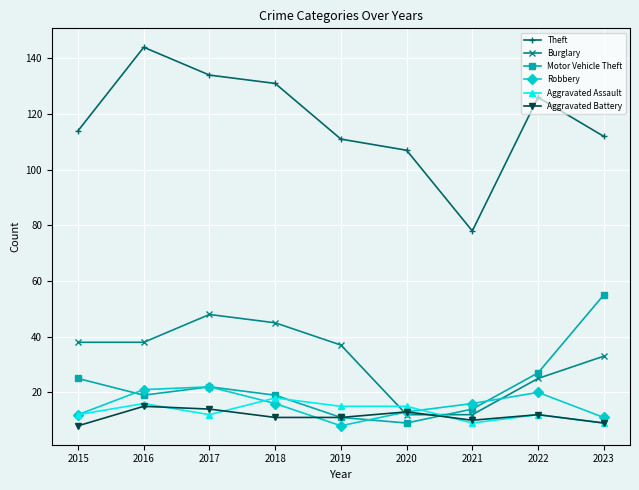

What is the value of the Aggravated Battery point at the 3rd from the left?

14